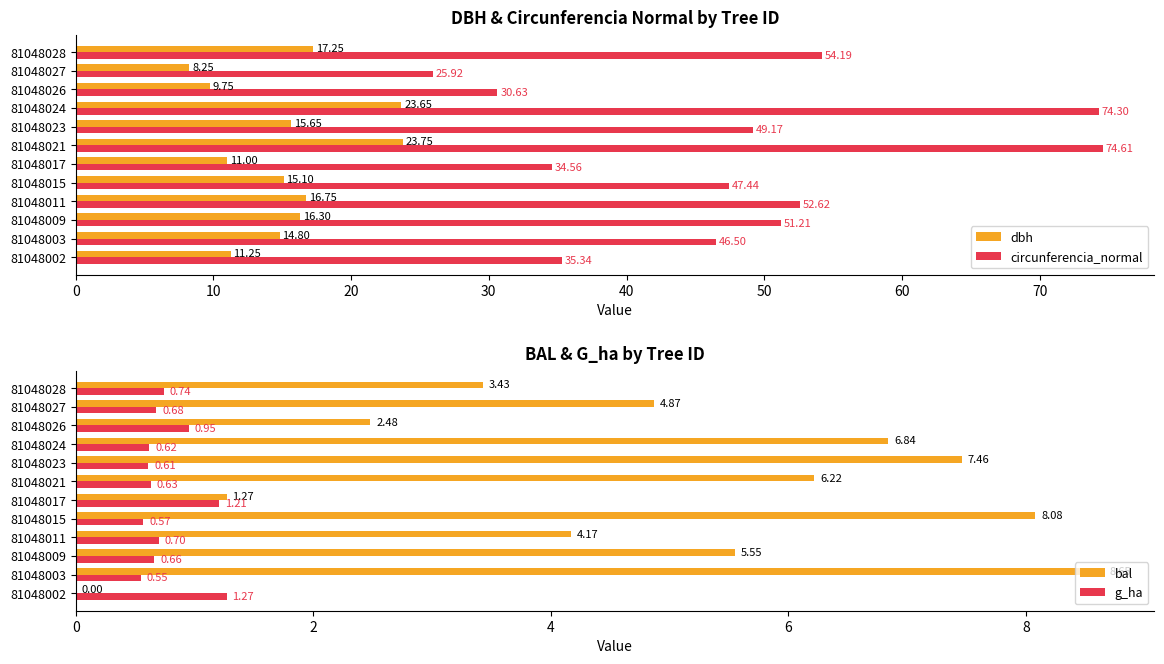

How many groups of bars are there?

12